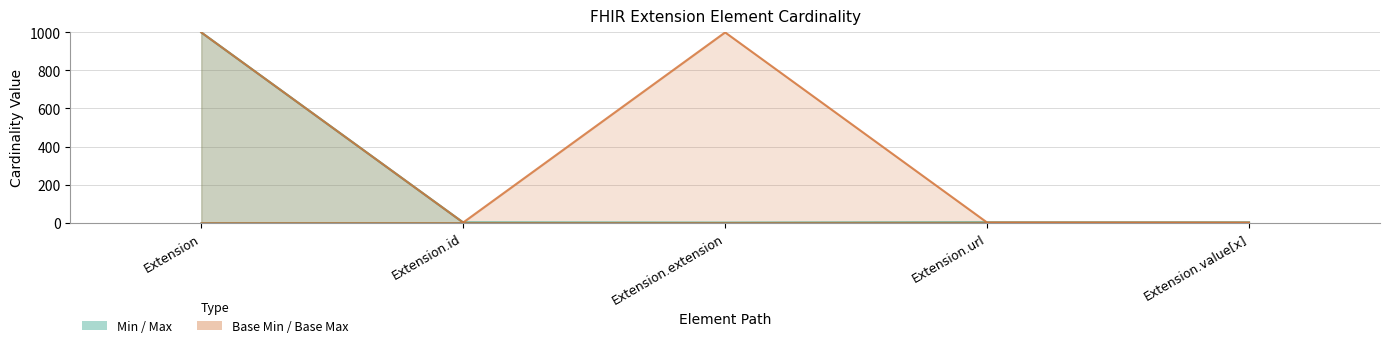

At how many categories does at least one series exceed 432?

2